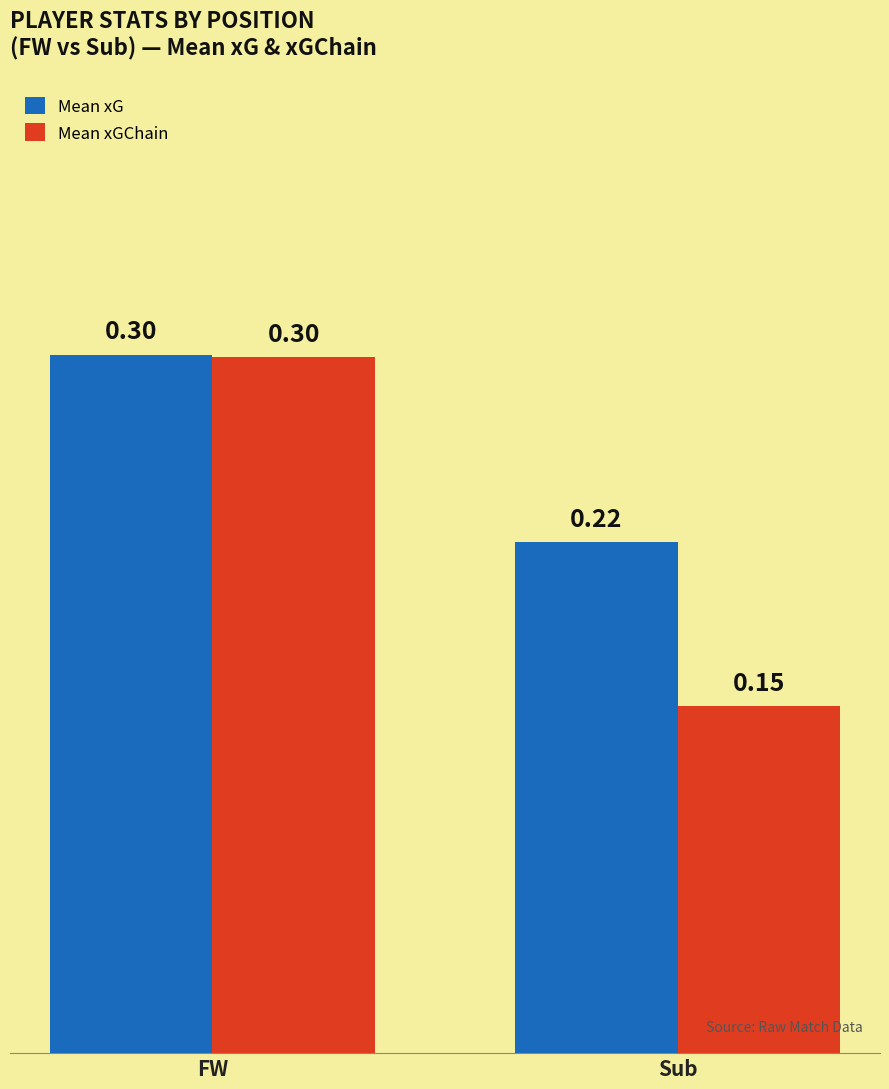

Count the Mean xG values in the range 0 to 1.

2